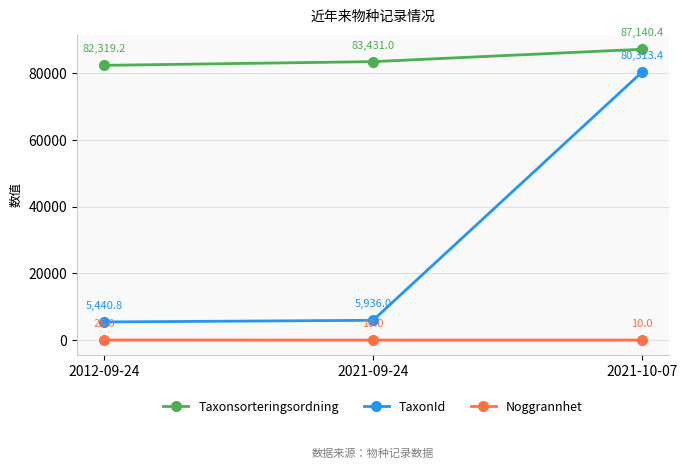

Where is Taxonsorteringsordning nearest to the value 84729?

2021-09-24